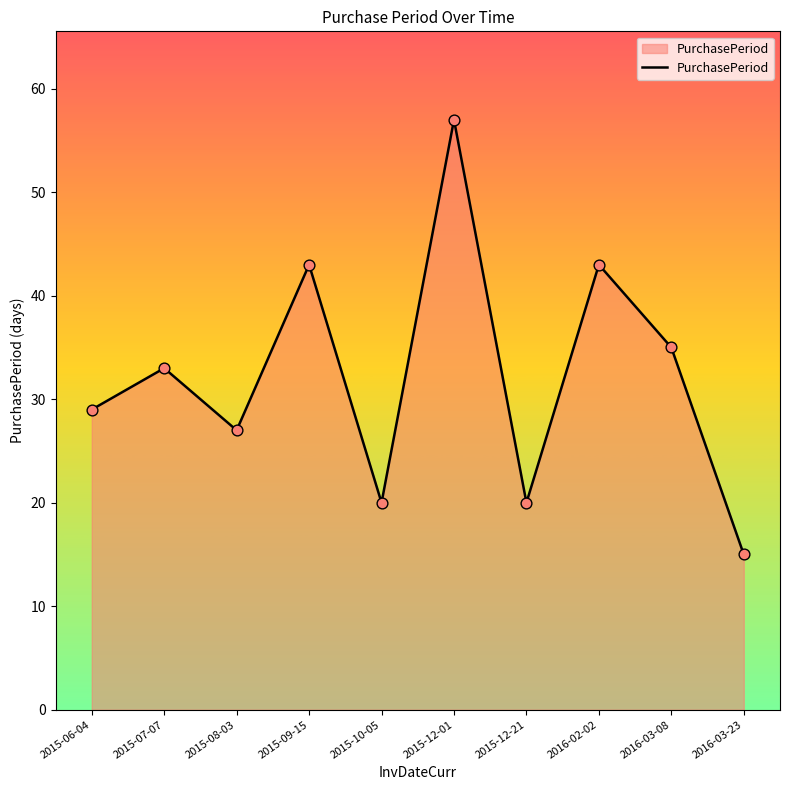

Which has a higher value, 2016-03-23 or 2015-06-04?

2015-06-04